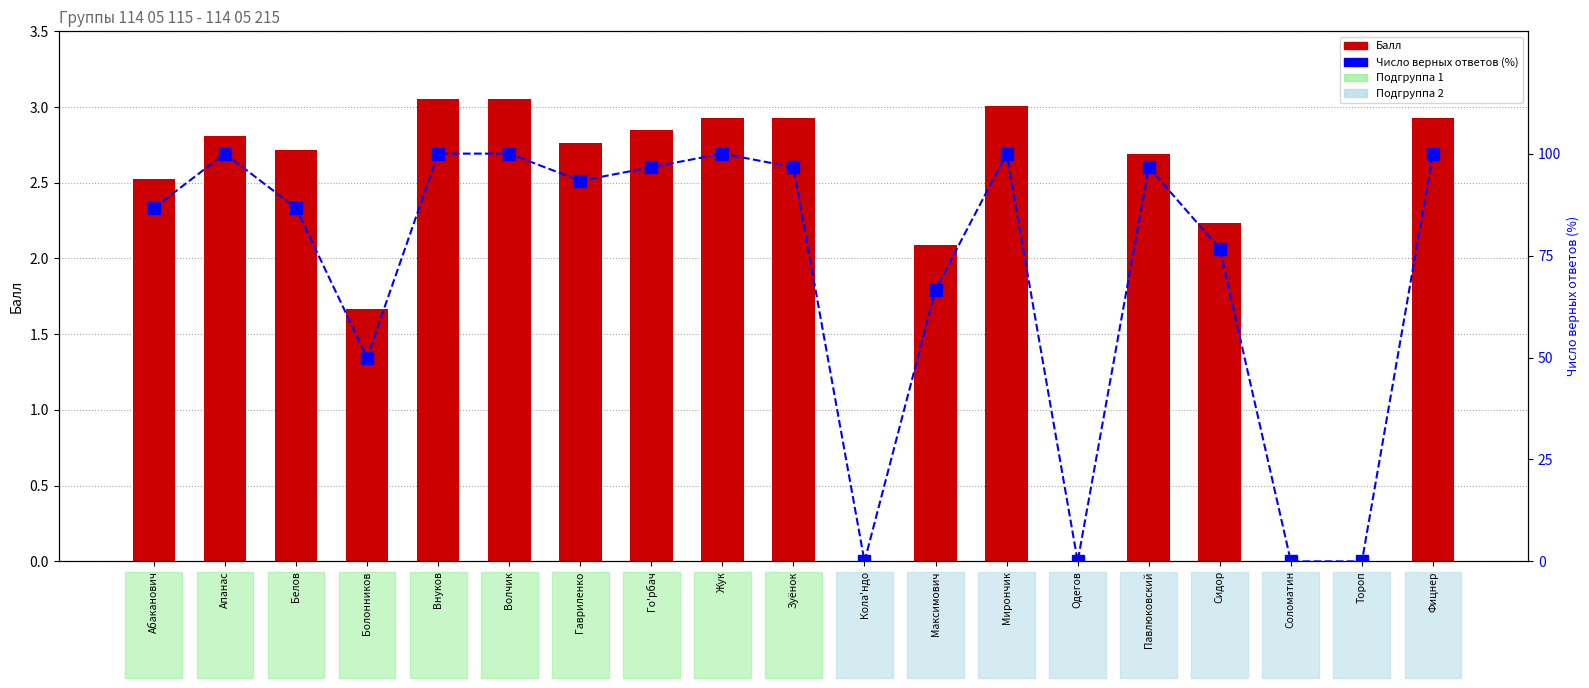

The Балл series shows 1.6 at Волчик. True or false?

False